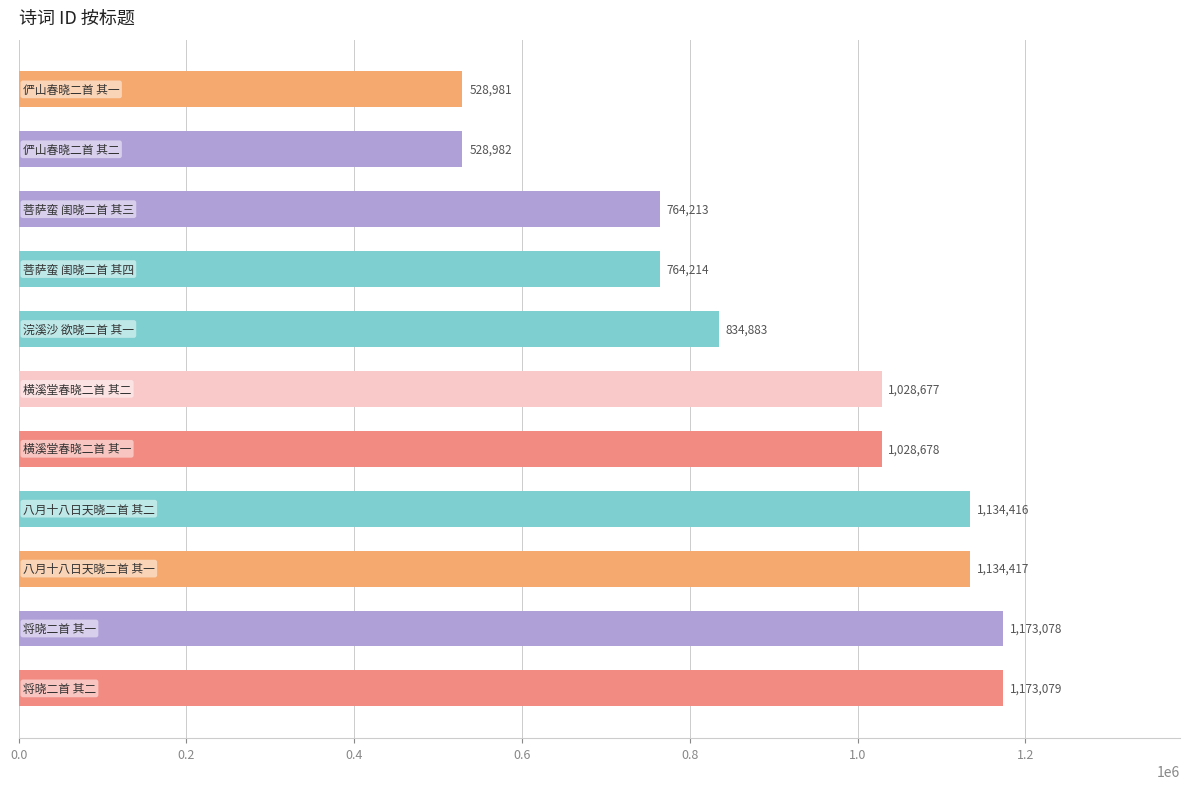

What is the difference between the second highest and second lowest values?

644096